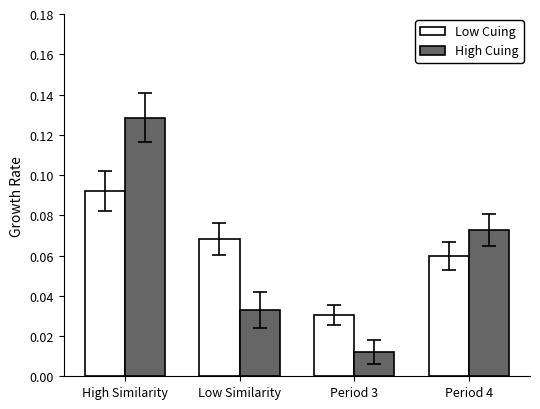

What is the total value across all series at High Similarity?

0.2